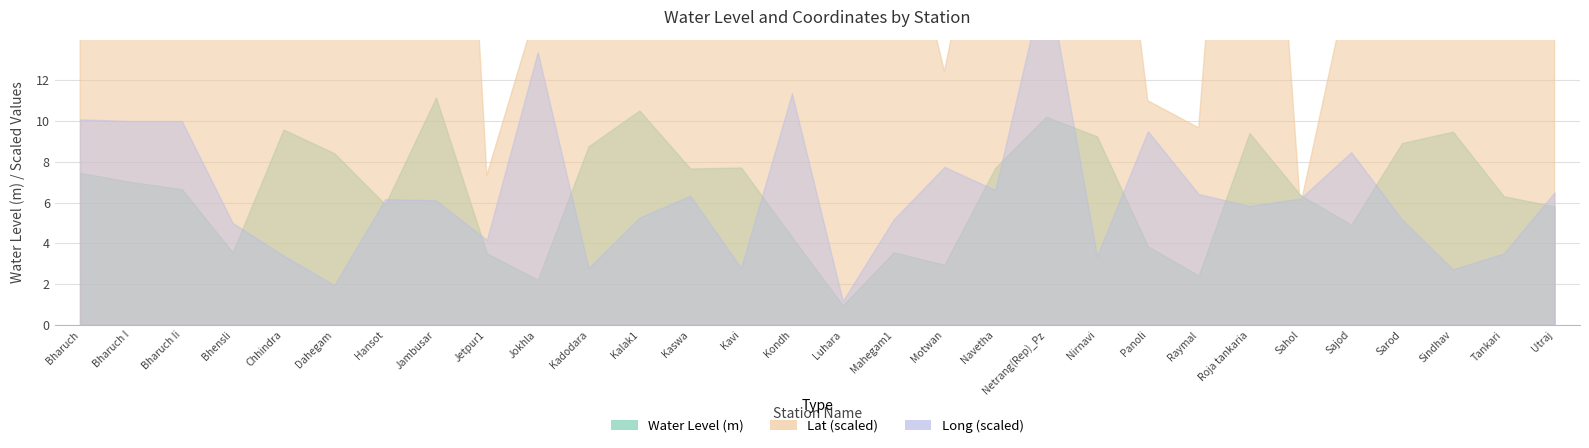

What is the total value across all series at Kavi?

102.6